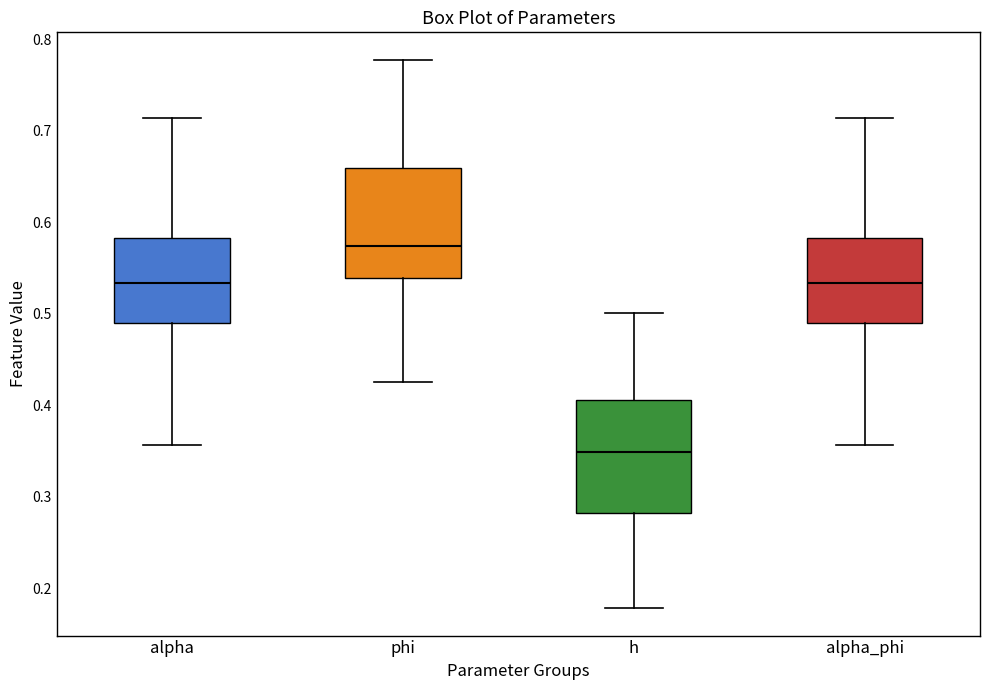

Reading left to right, read every box against the y-axis: the position of its median line, the range the box covers, and the ends of its whiskers. The values are not printed on the chart, so give them approximately, as read against the axis.

alpha: median 0.53, box 0.49 to 0.58, whiskers 0.36 to 0.71
phi: median 0.57, box 0.54 to 0.66, whiskers 0.43 to 0.78
h: median 0.35, box 0.28 to 0.41, whiskers 0.18 to 0.50
alpha_phi: median 0.53, box 0.49 to 0.58, whiskers 0.36 to 0.71